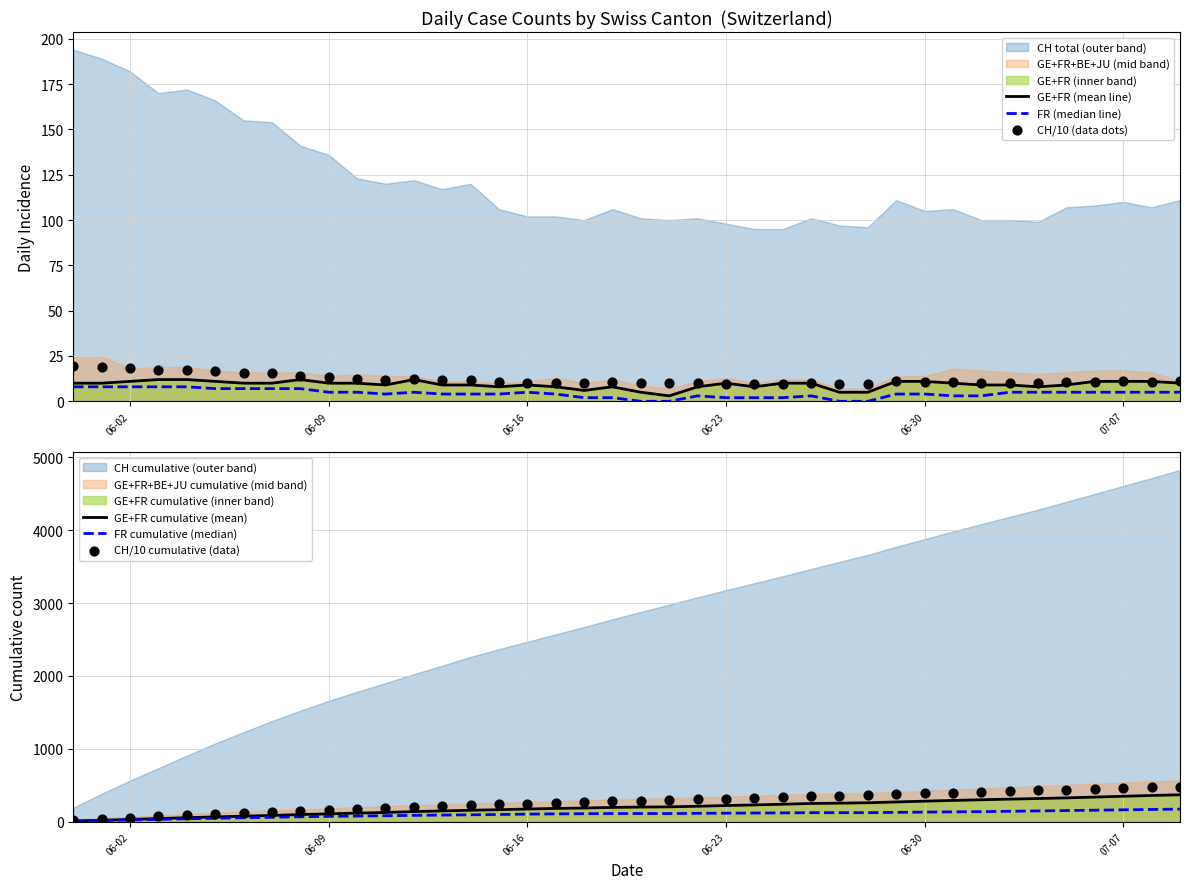

What is the maximum value for GE+FR (mean line)?

12